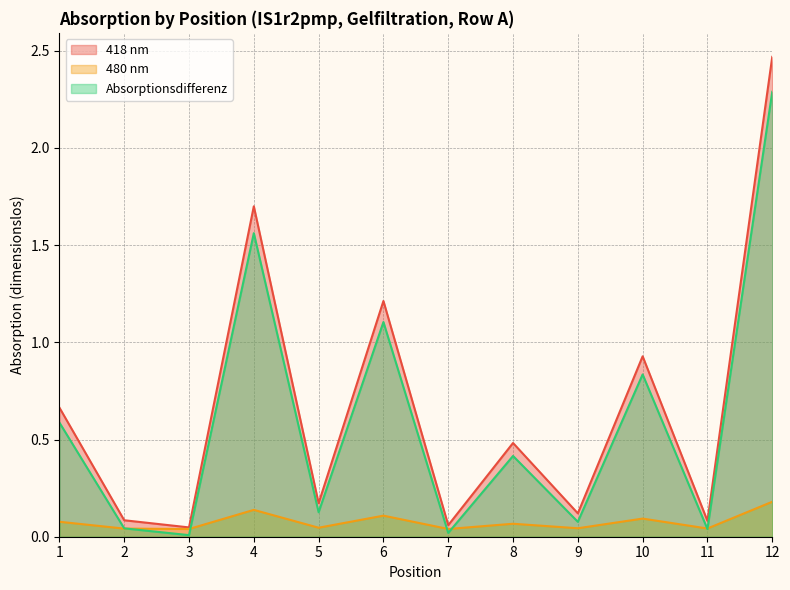

Reading left to right, list all the values displayed in this chart.

418 nm: 0.7	0.1	0.0	1.7	0.2	1.2	0.1	0.5	0.1	0.9	0.1	2.5
480 nm: 0.1	0.0	0.0	0.1	0.0	0.1	0.0	0.1	0.0	0.1	0.0	0.2
Absorptionsdifferenz: 0.6	0.0	0.0	1.6	0.1	1.1	0.0	0.4	0.1	0.8	0.0	2.3